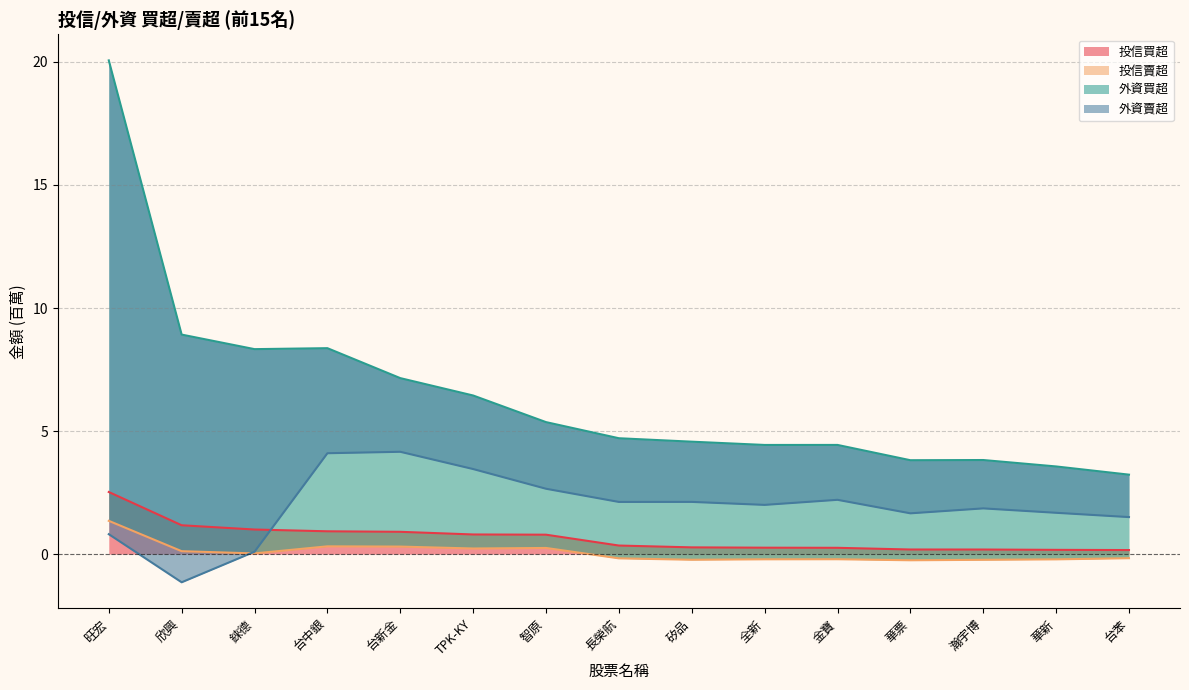

True or false: 投信買超 has a value of 0.2 at 華新.

True